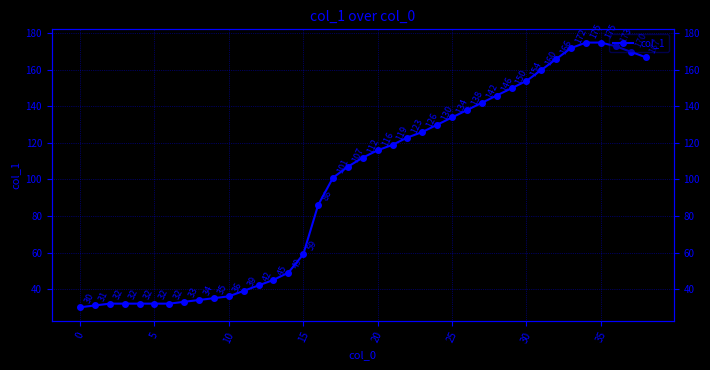

What is the value of the 38th point from the left?

170